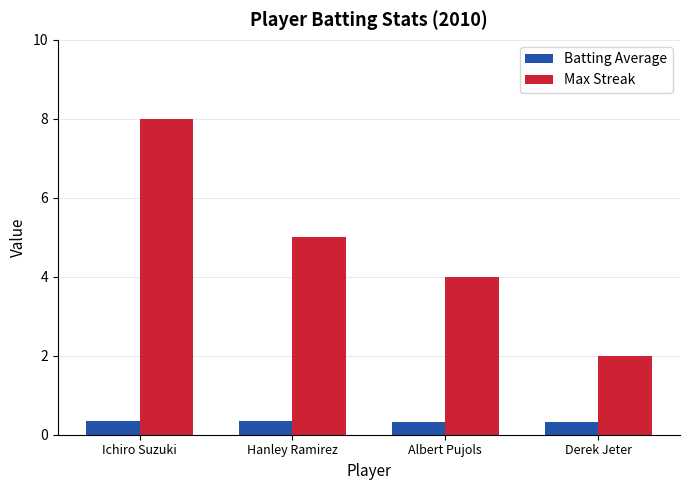

Count the number of data series in this chart.

2